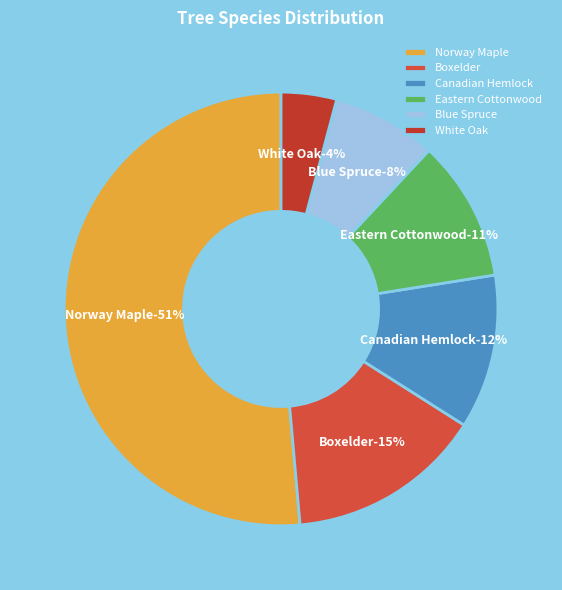

Combined, do Boxelder and Eastern Cottonwood account for over 50%?

No